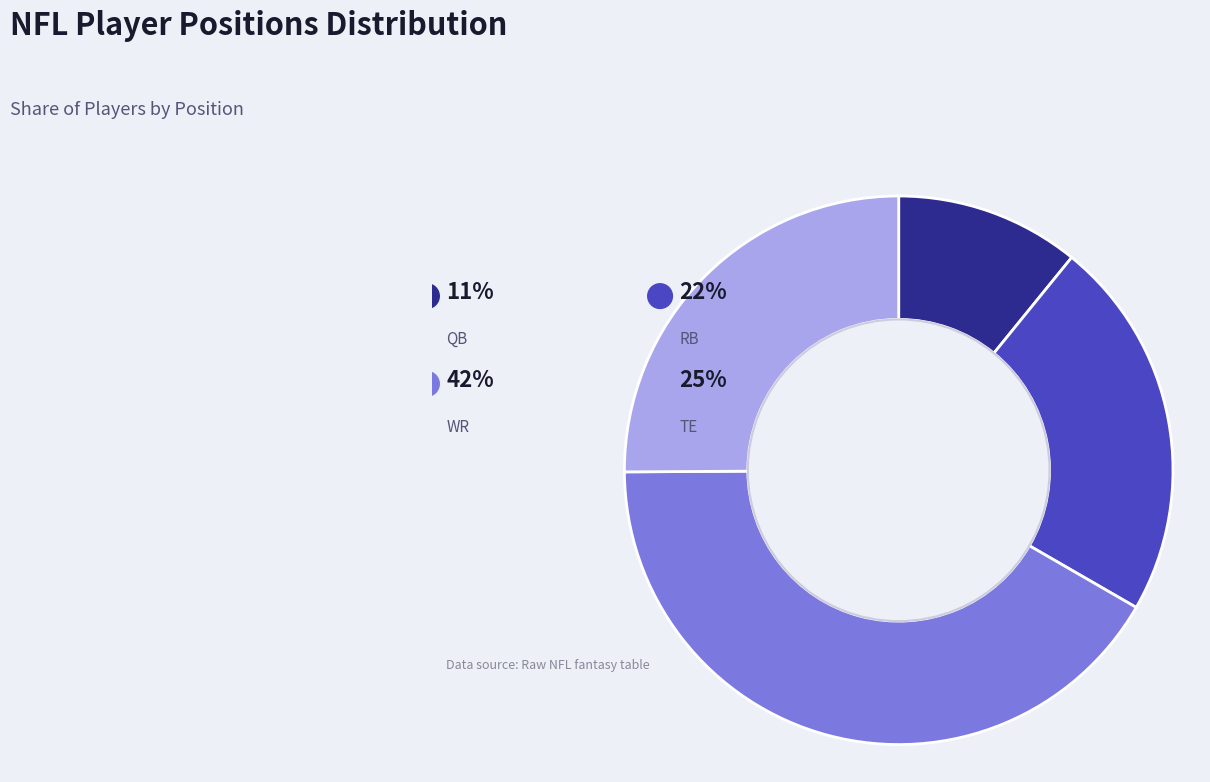

Is it true that TE is 25% of the pie?

True